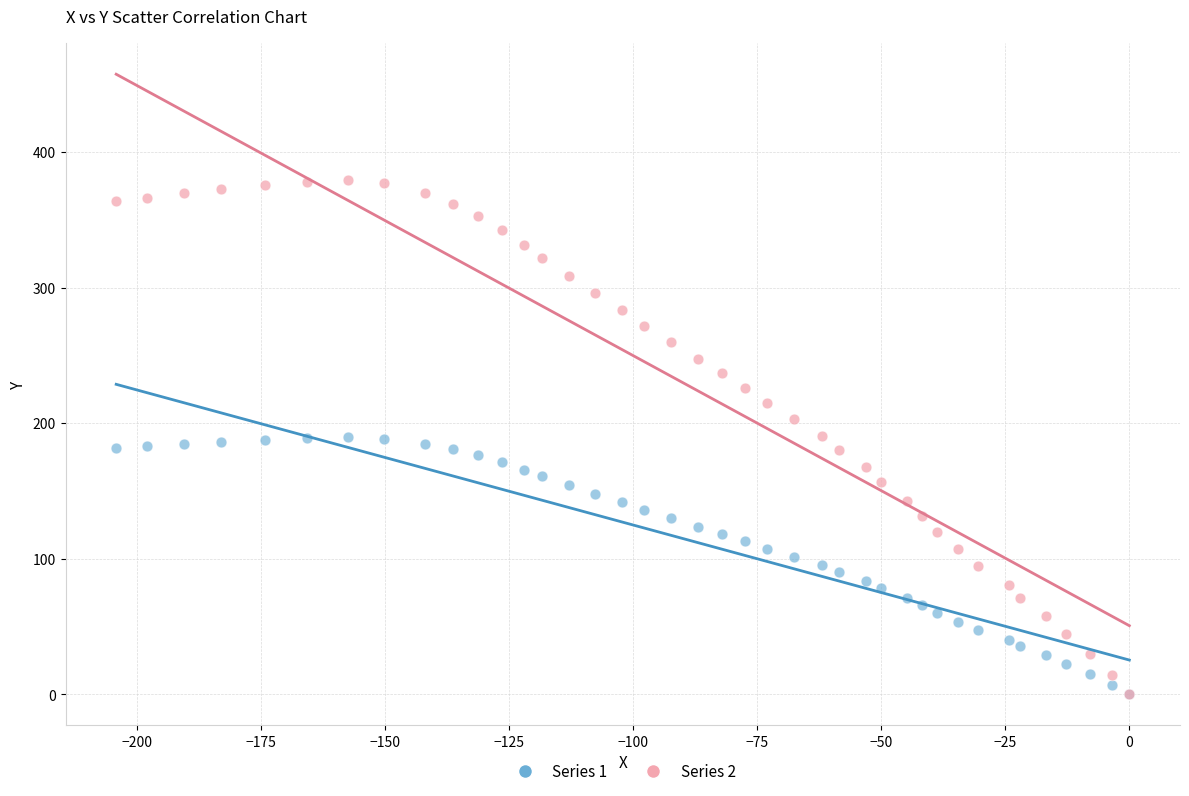

Which series has the largest Y range (max minus min)?

Series 2